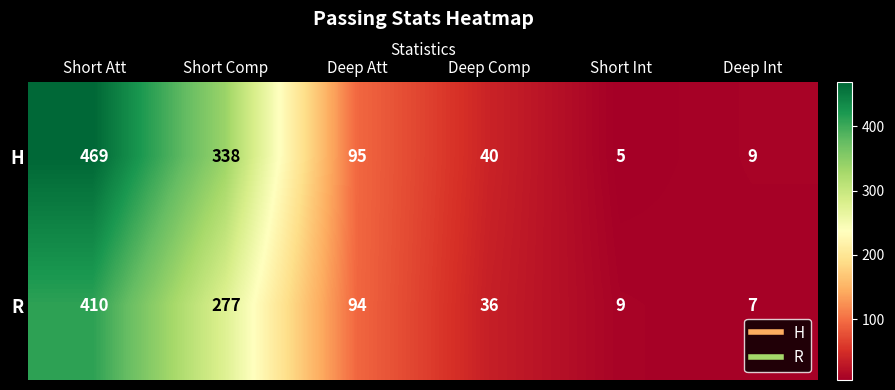

Reading left to right, extract all data points from this chart.

H: 469	338	95	40	5	9
R: 410	277	94	36	9	7